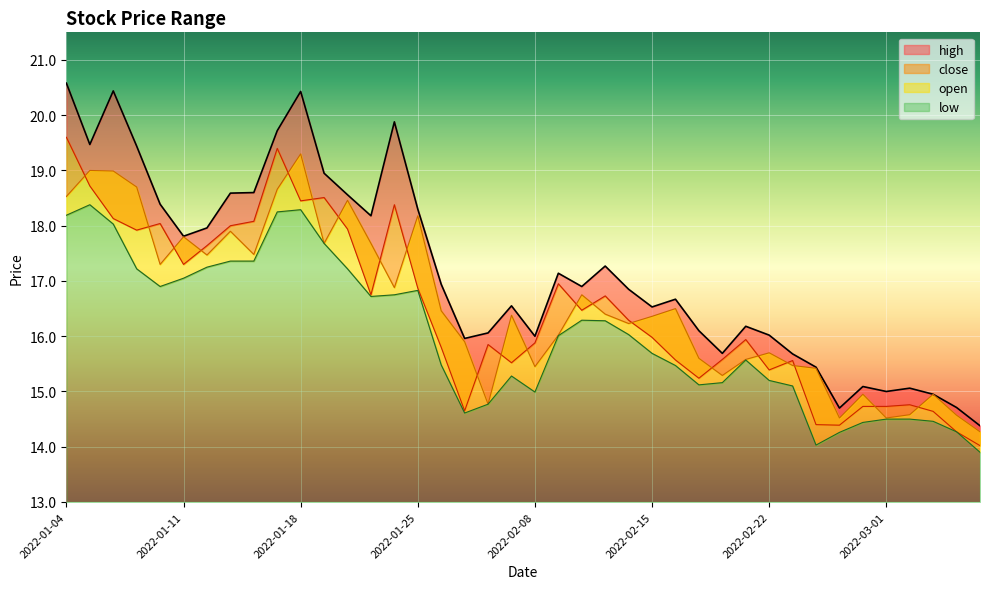

What is the highest value of the high series?

20.6